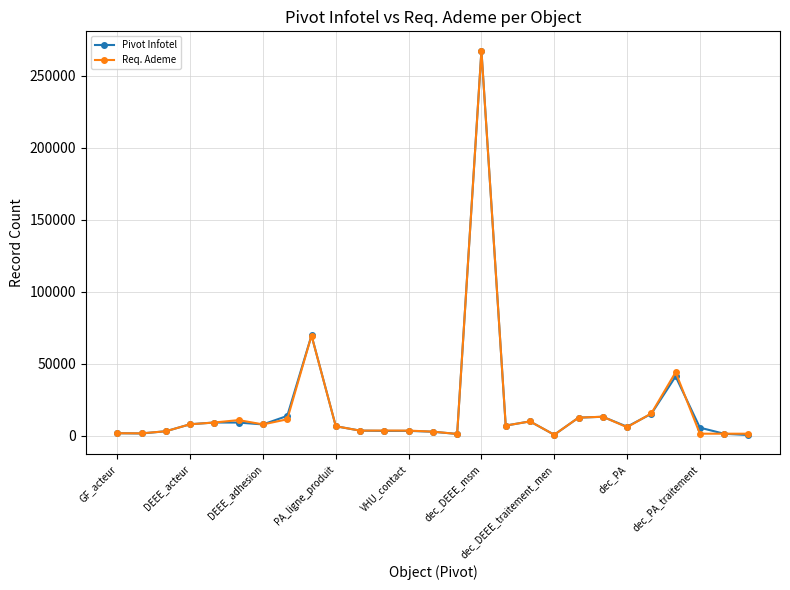

True or false: Req. Ademe has more than 2 interior local peaks.

True